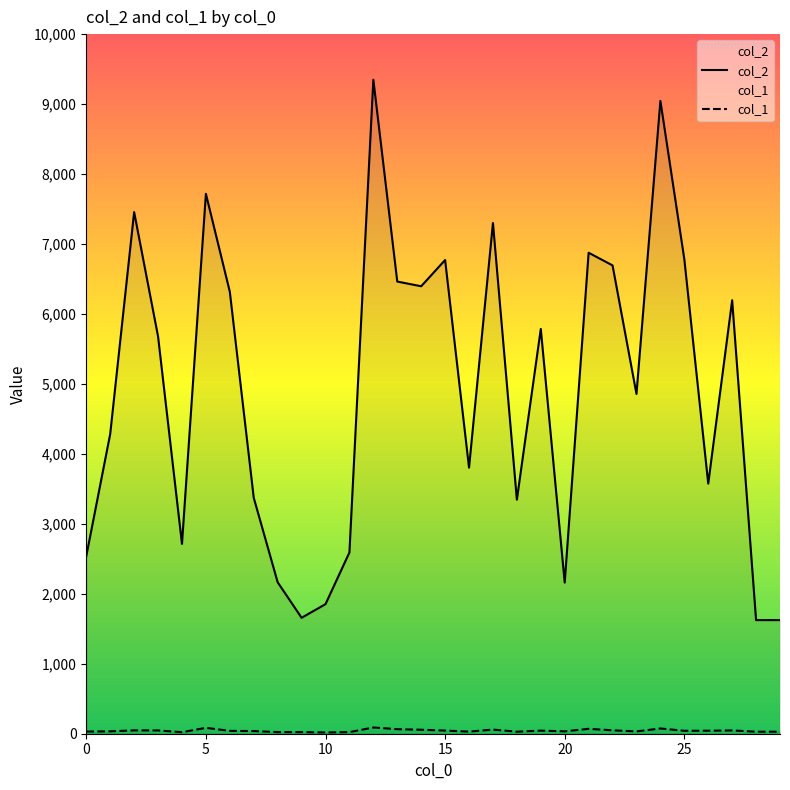

Is the value of col_2 at 0 greater than the value of col_1 at 14?

Yes